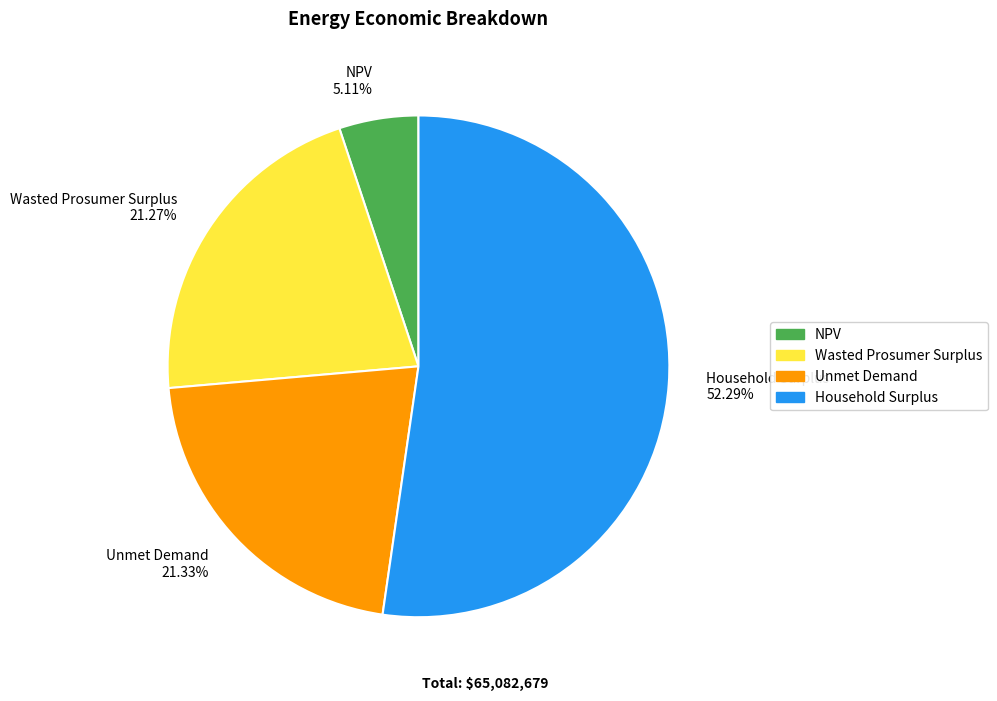

What is the majority slice?

Household Surplus